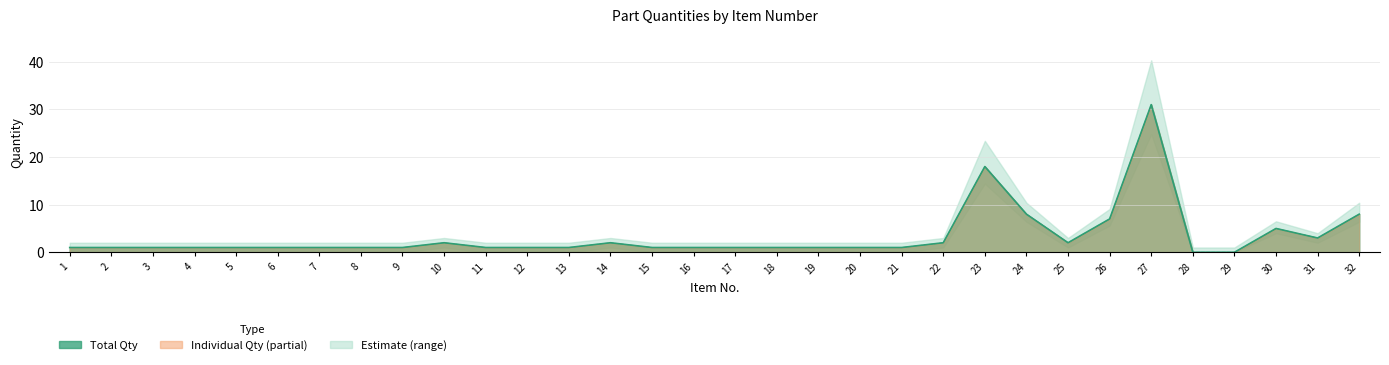

At how many categories does at least one series exceed 12?

2